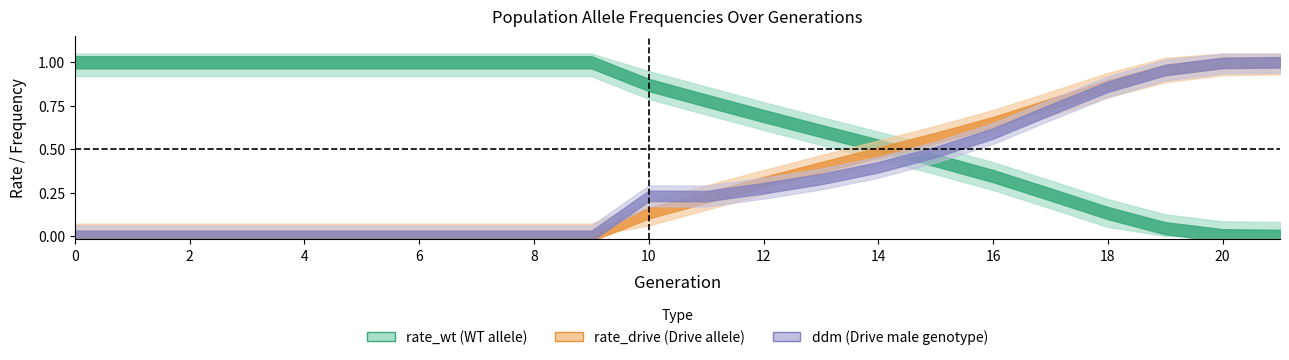

At which category does ddm reach its first local valley?

11